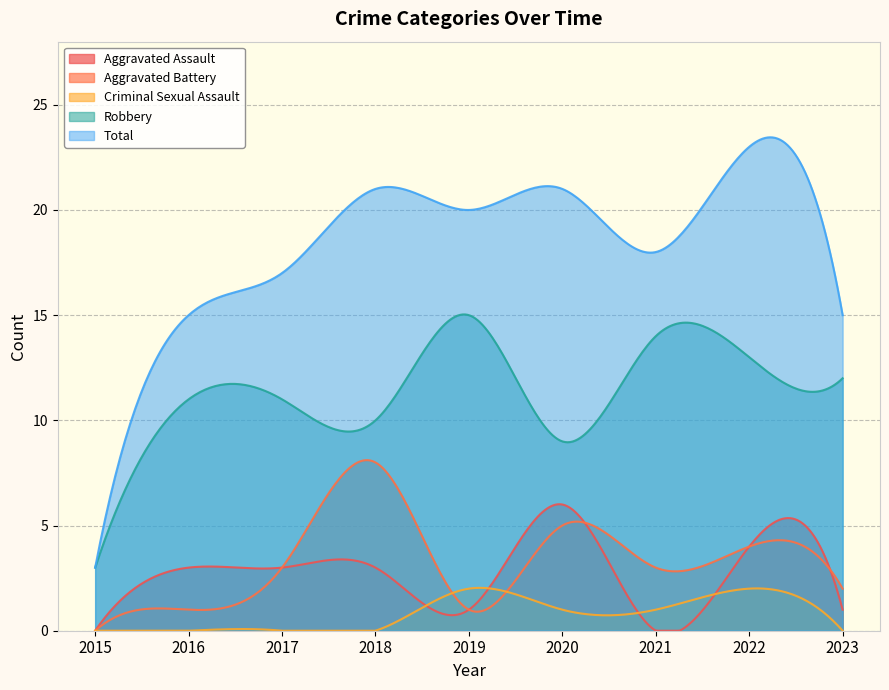

What is the highest value of the Criminal Sexual Assault series?

2.0